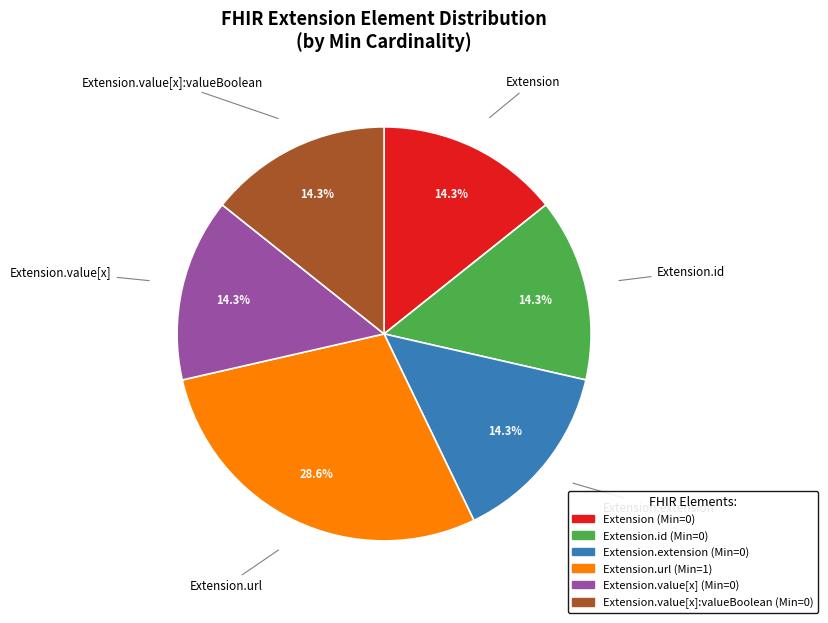

How many slices are in this pie chart?

6